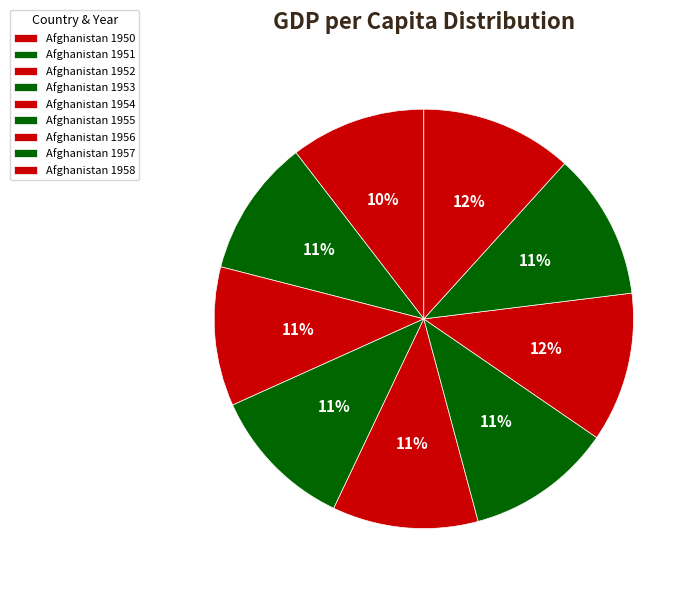

How many slices are in this pie chart?

9